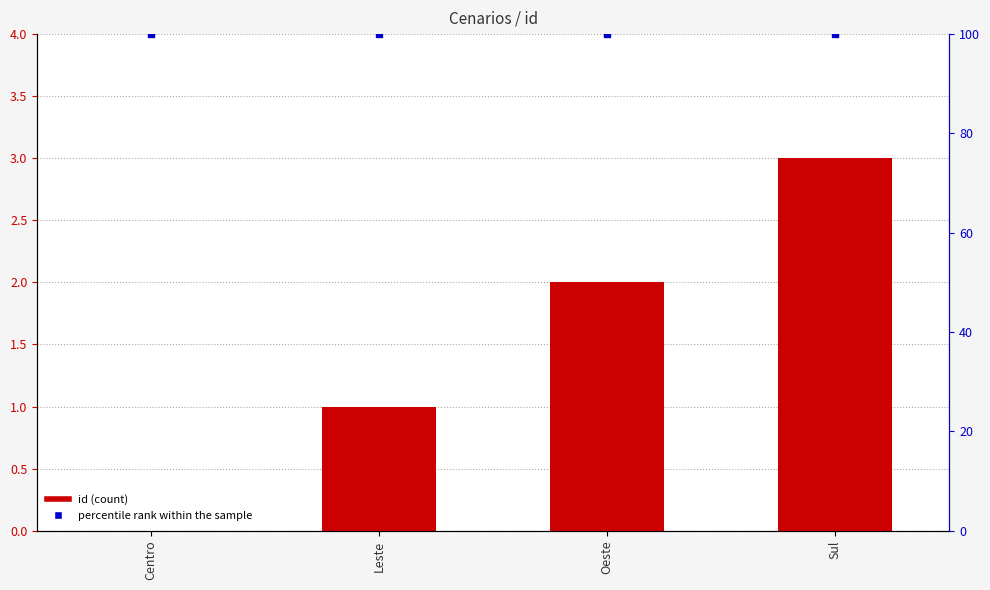

Which series reaches the maximum Y coordinate?

percentile rank within the sample